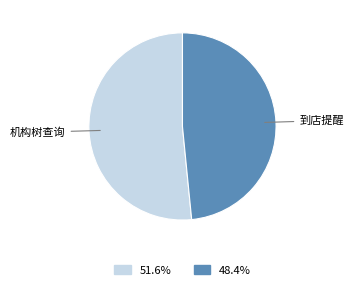

How many segments does this pie chart have?

2